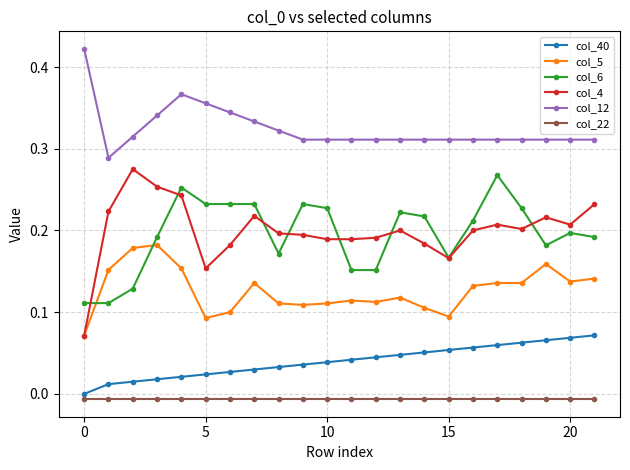

Which series has the largest range (max minus min)?

col_4